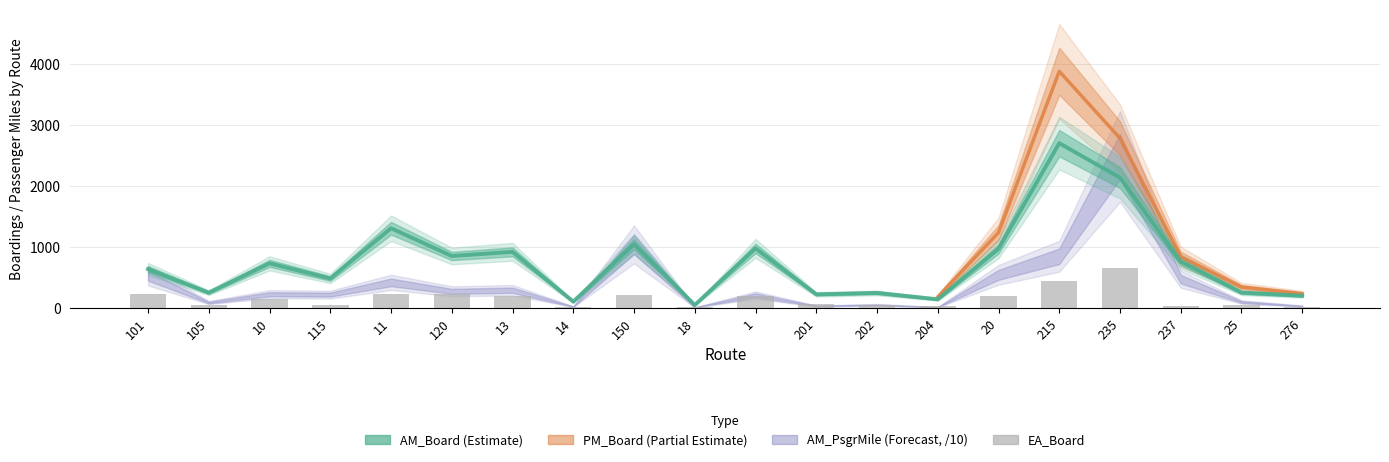

Which has a higher value, 1 or 11?

11